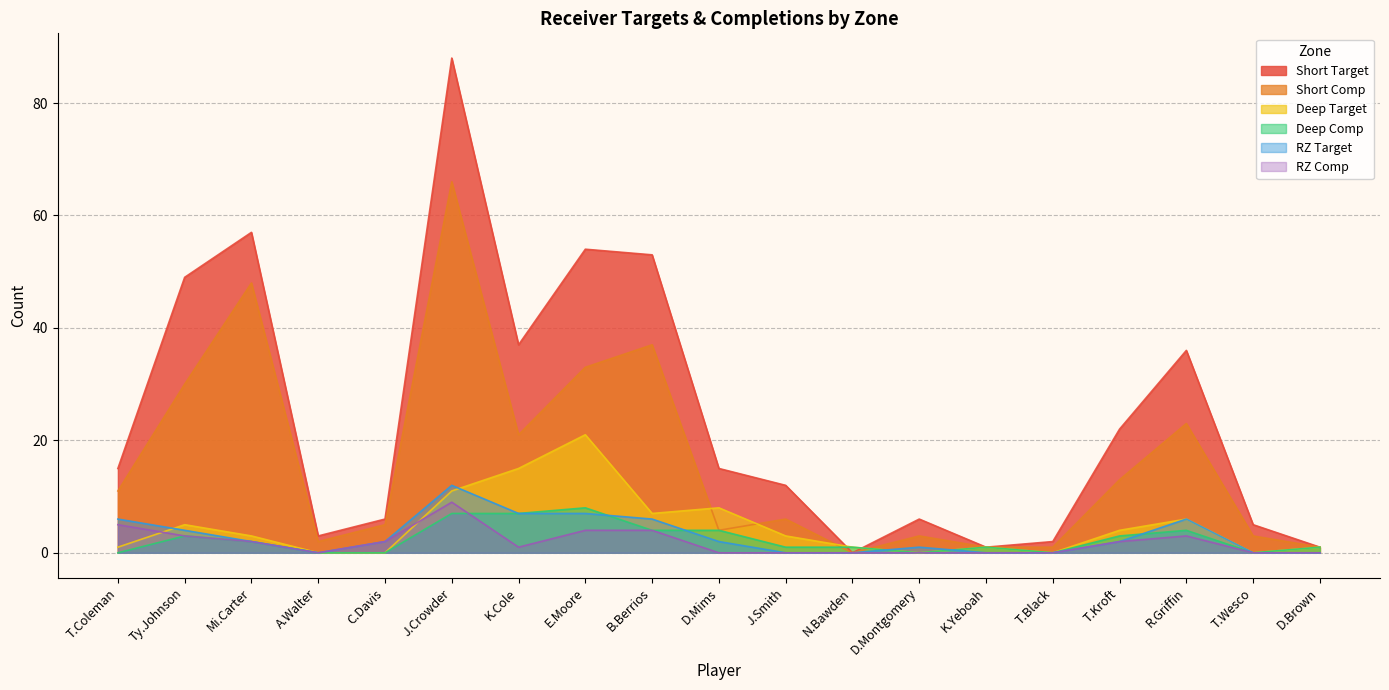

Is the value of Short Comp at T.Wesco greater than the value of Short Target at D.Montgomery?

No